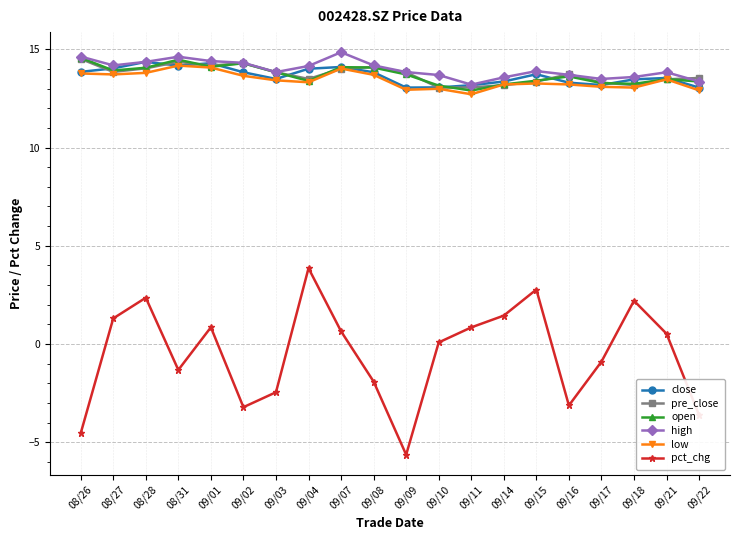

Does the chart display data point markers on the line(s)?

Yes